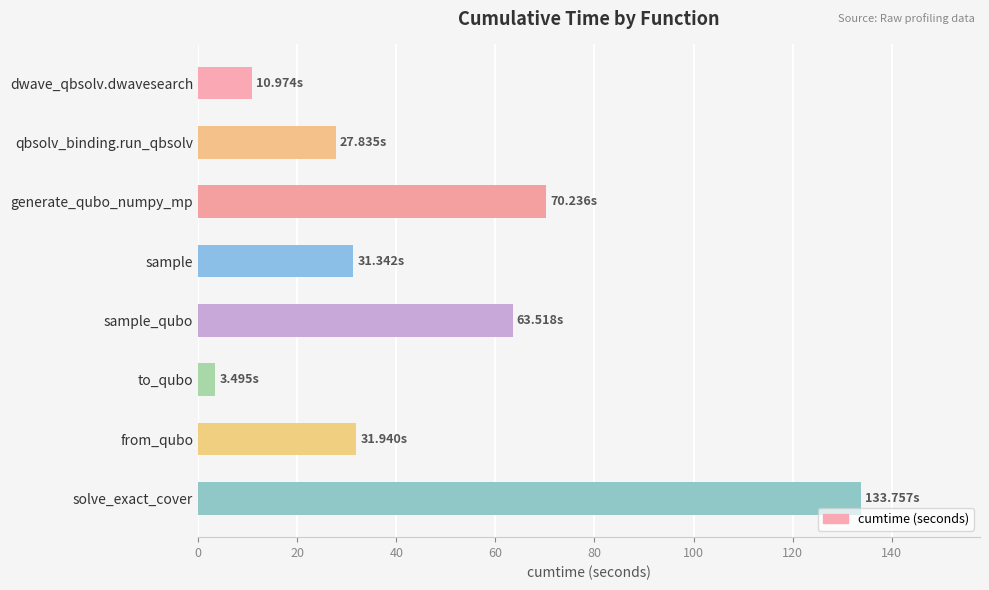

Where is the data nearest to the value 68?

generate_qubo_numpy_mp